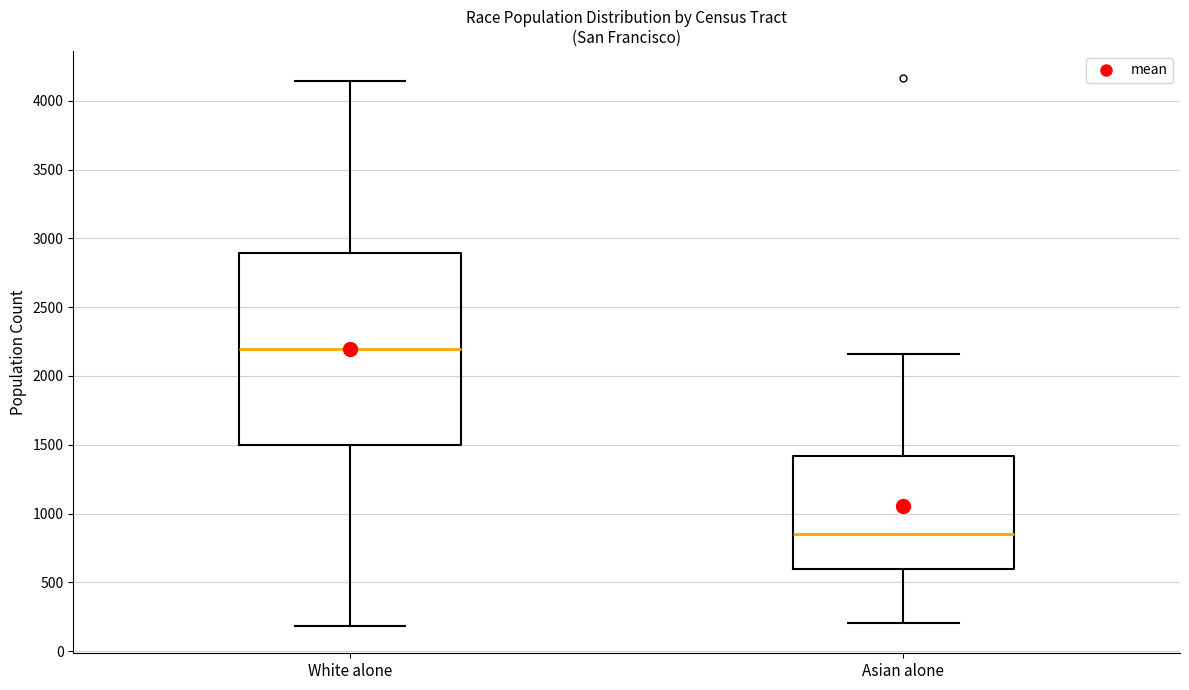

Reading left to right, read every box against the y-axis: the position of its median line, the range the box covers, and the ends of its whiskers. The values are not printed on the chart, so give them approximately, as read against the axis.

White alone: median 2200, box 1500 to 2900, whiskers 200 to 4150
Asian alone: median 850, box 600 to 1400, whiskers 200 to 2150